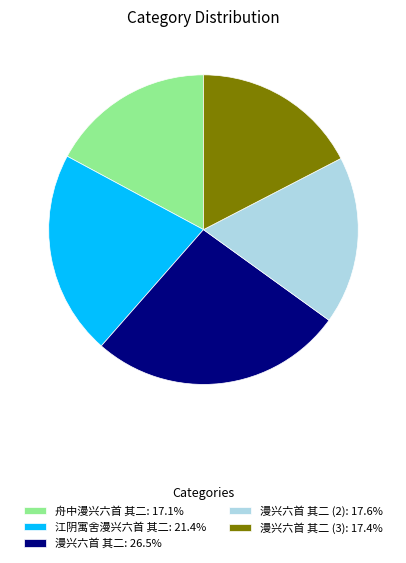

Do 江阴寓舍漫兴六首 其二: 21.4% and 舟中漫兴六首 其二: 17.1% together represent more than half of the pie?

No